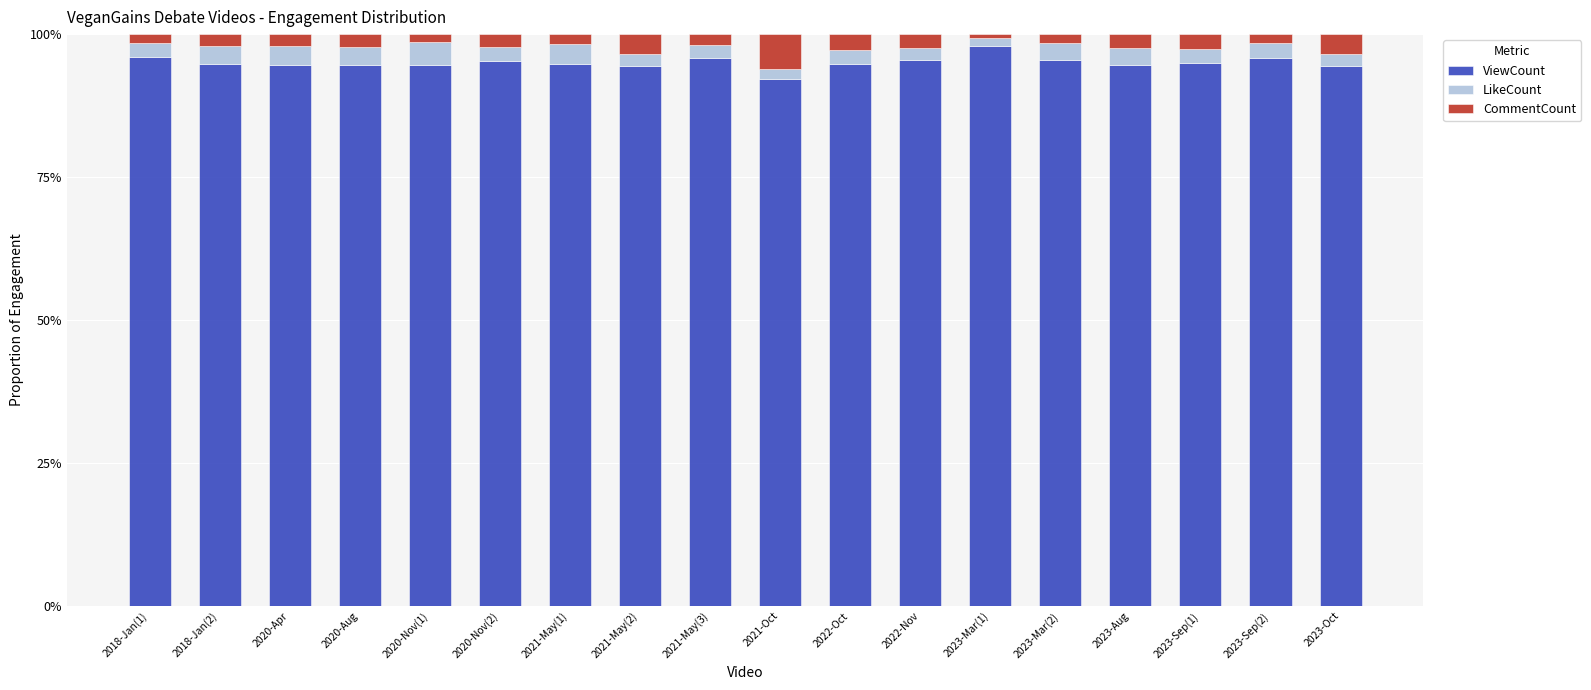

At which label is ViewCount closest to 0?

2021-Oct